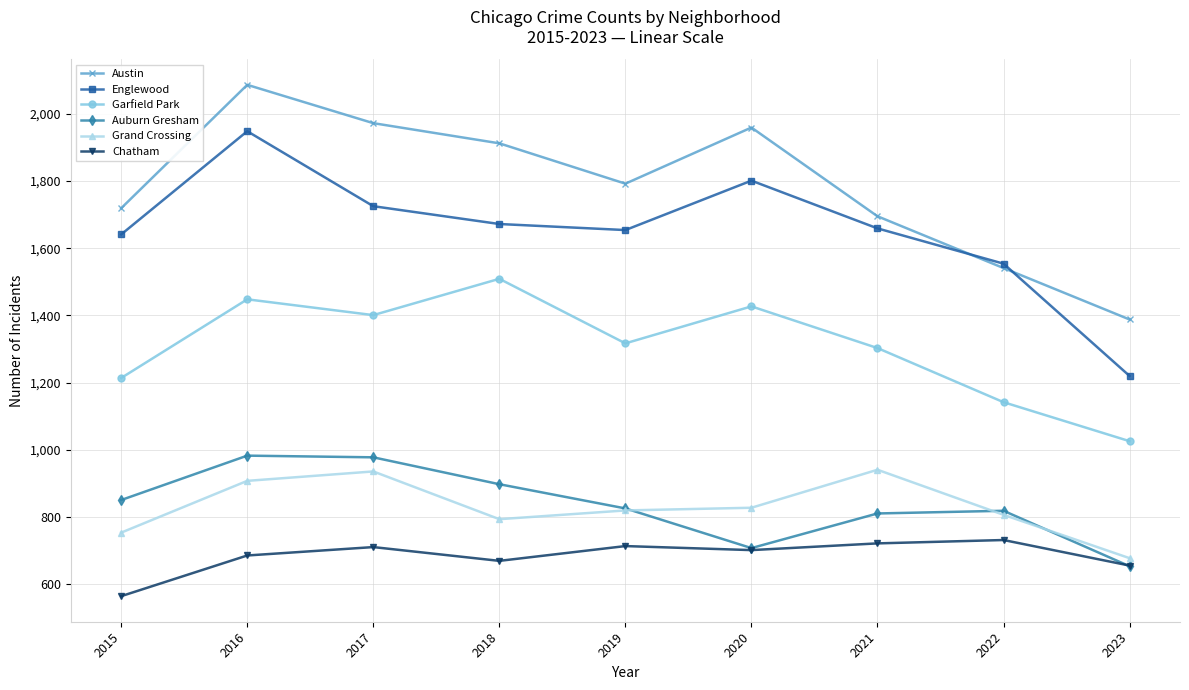

What is the spread (max minus min) of values at 2018?

1242